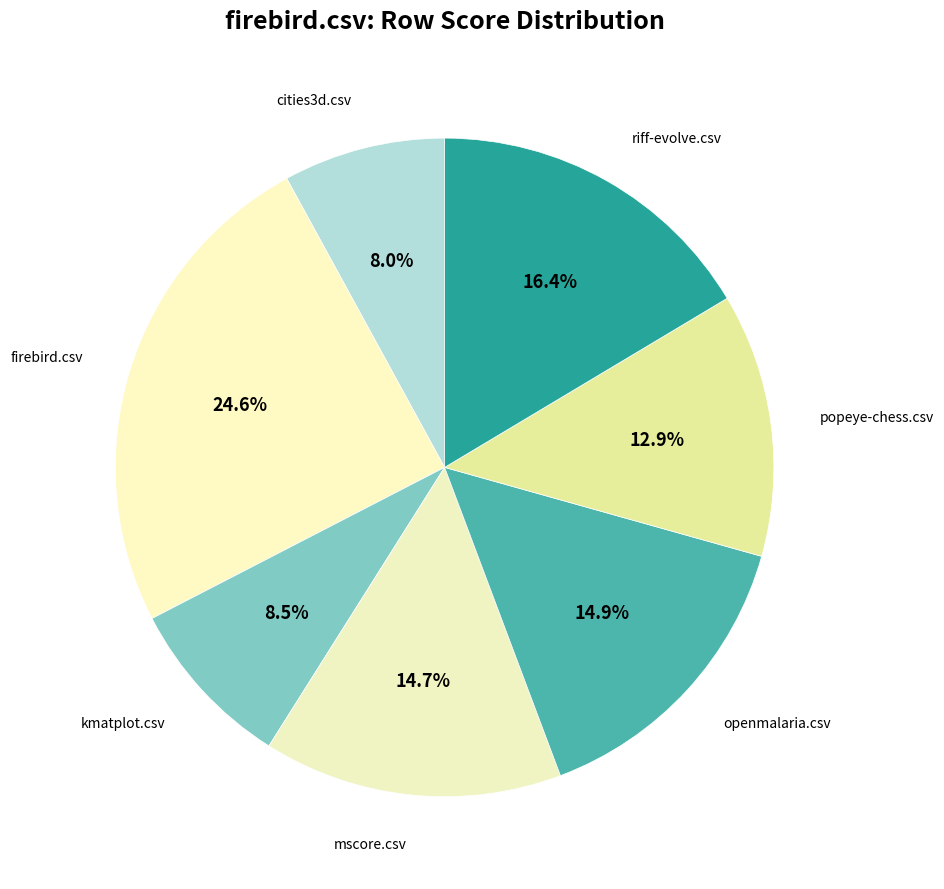

How many slices are in this pie chart?

7